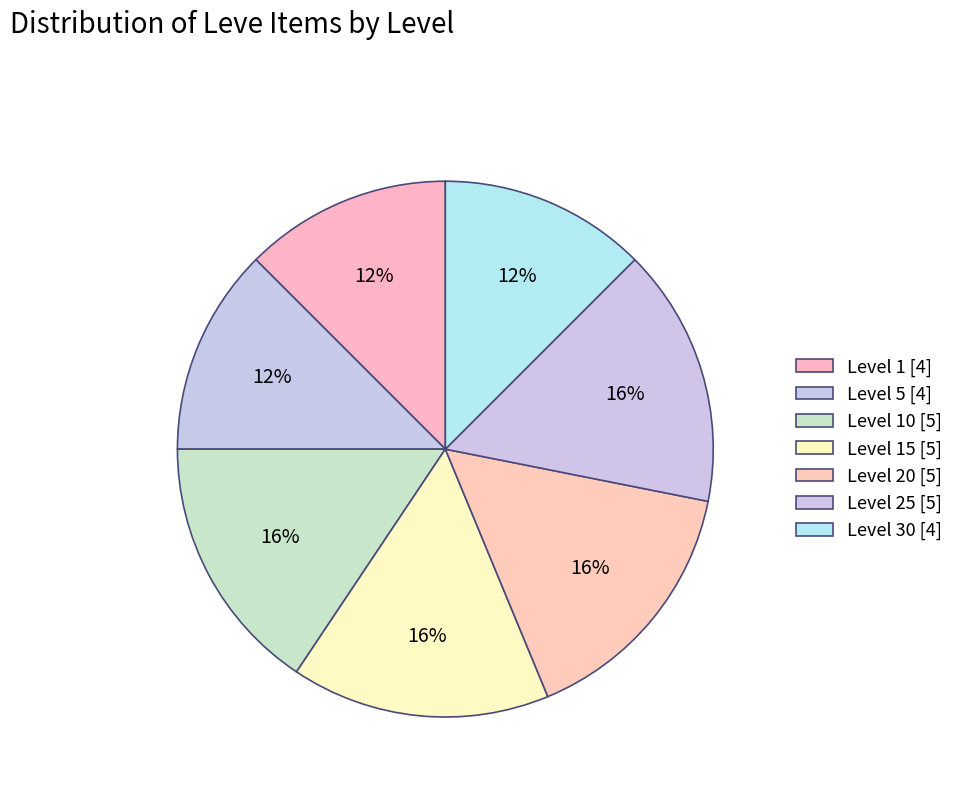

To the nearest percent, what is the difference between the largest and smallest slice percentages?

3%